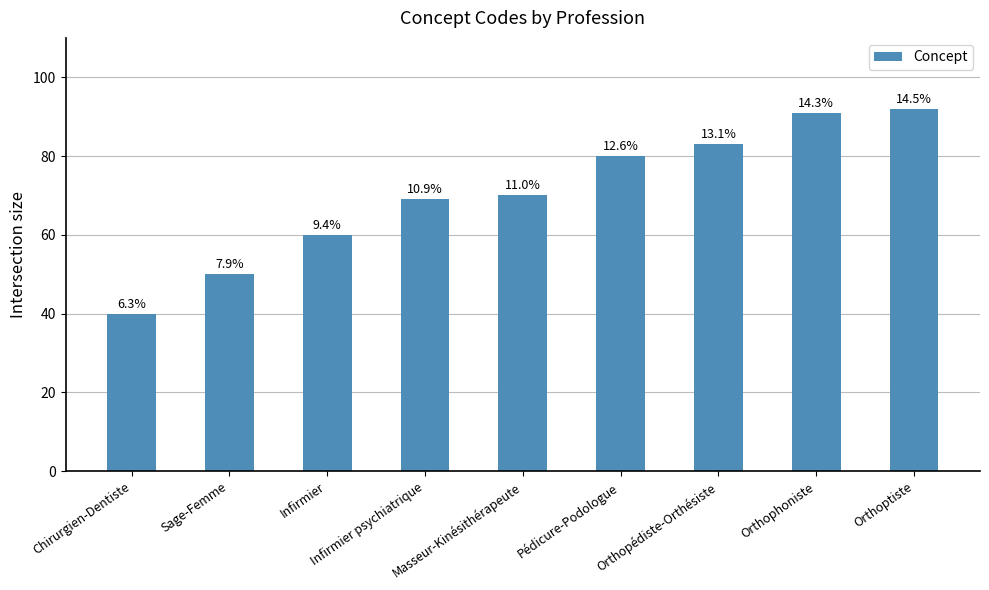

How many bars are there in total?

9